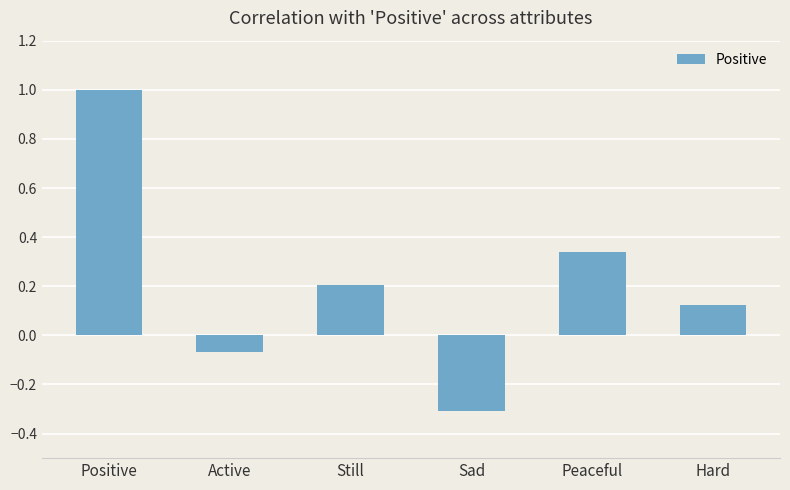

What is the difference between the maximum and minimum values?

1.3